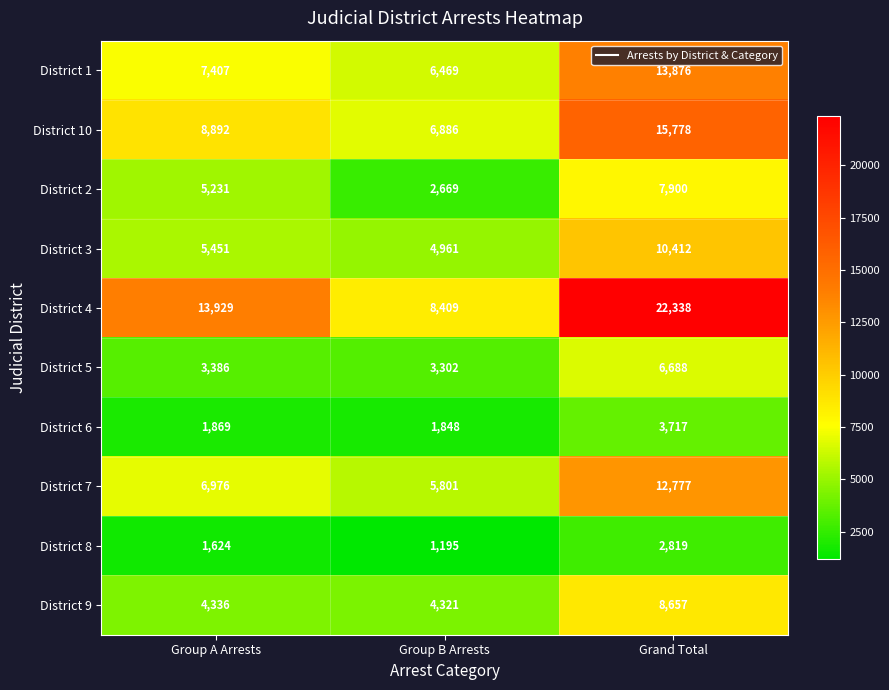

At how many categories does at least one series exceed 18745?

1